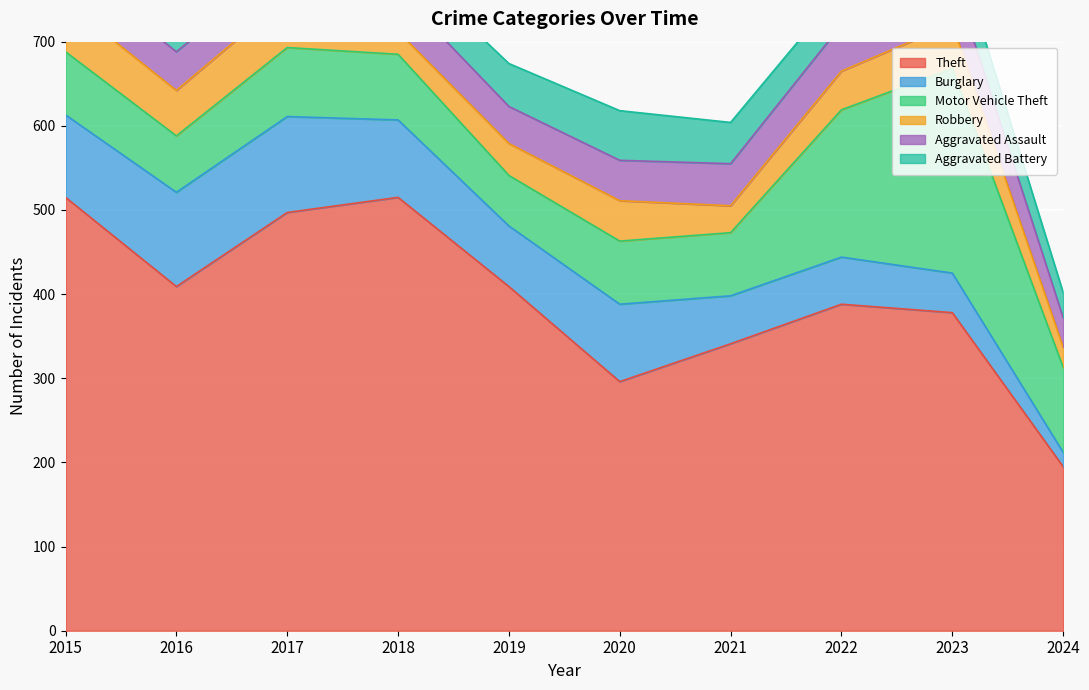

Reading right to left, list all the values displayed in this chart.

Theft: 195	378	388	341	296	409	515	497	409	515
Burglary: 17	47	56	57	92	72	92	114	112	98
Motor Vehicle Theft: 101	243	175	75	75	60	78	82	67	75
Robbery: 24	53	46	32	48	38	27	60	54	59
Aggravated Assault: 35	59	55	50	48	44	48	44	46	46
Aggravated Battery: 30	47	42	49	59	51	39	54	37	38